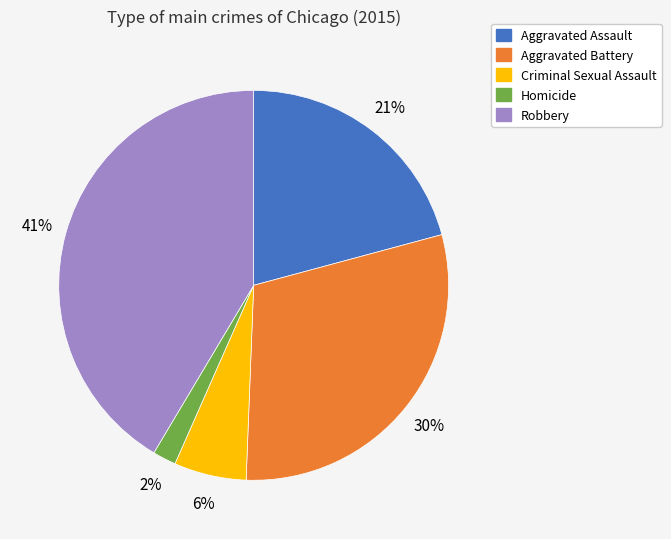

Rank the categories by value from lowest to highest.

Homicide, Criminal Sexual Assault, Aggravated Assault, Aggravated Battery, Robbery